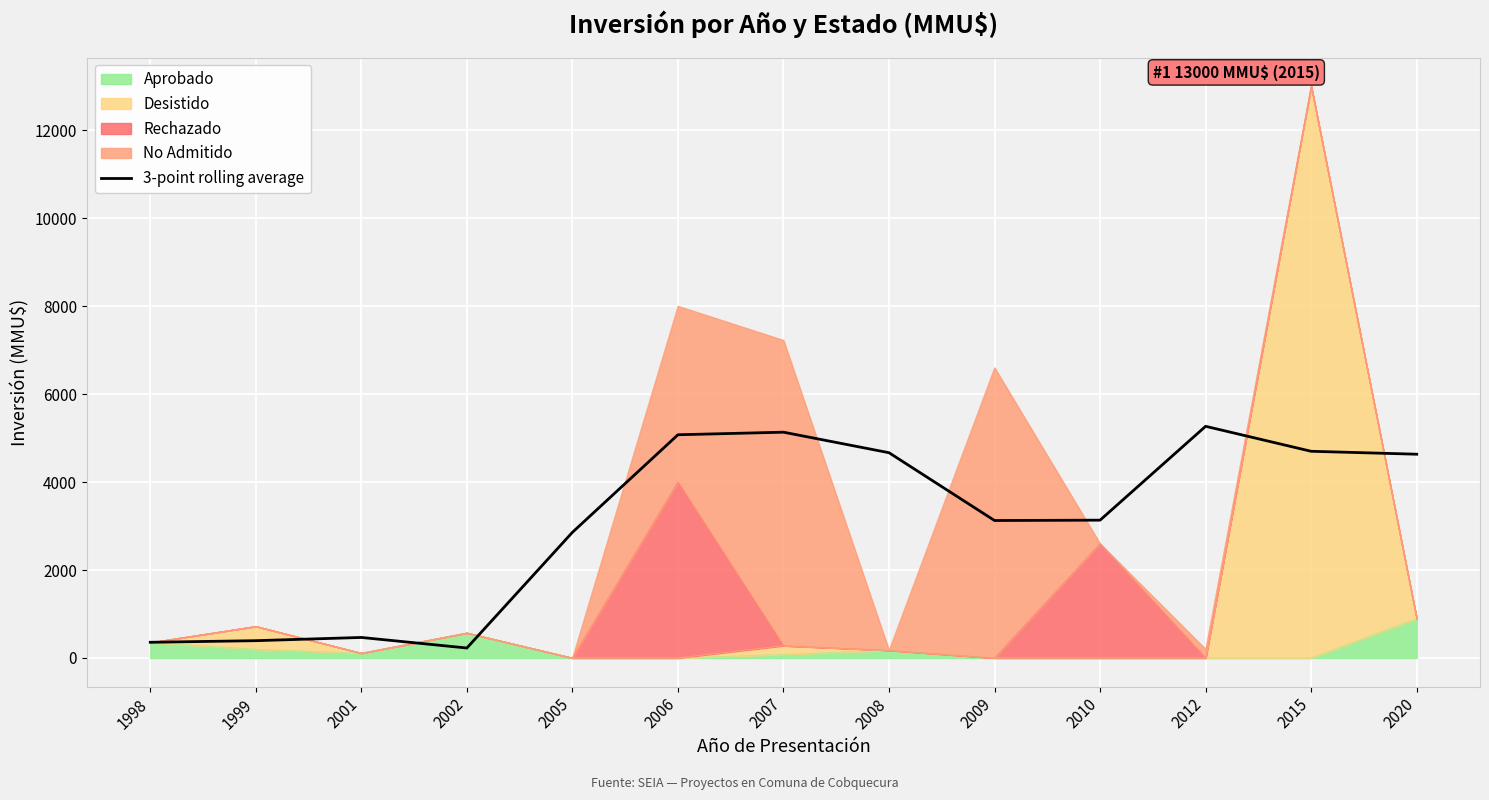

What value does the data have at 2006?

5074.7